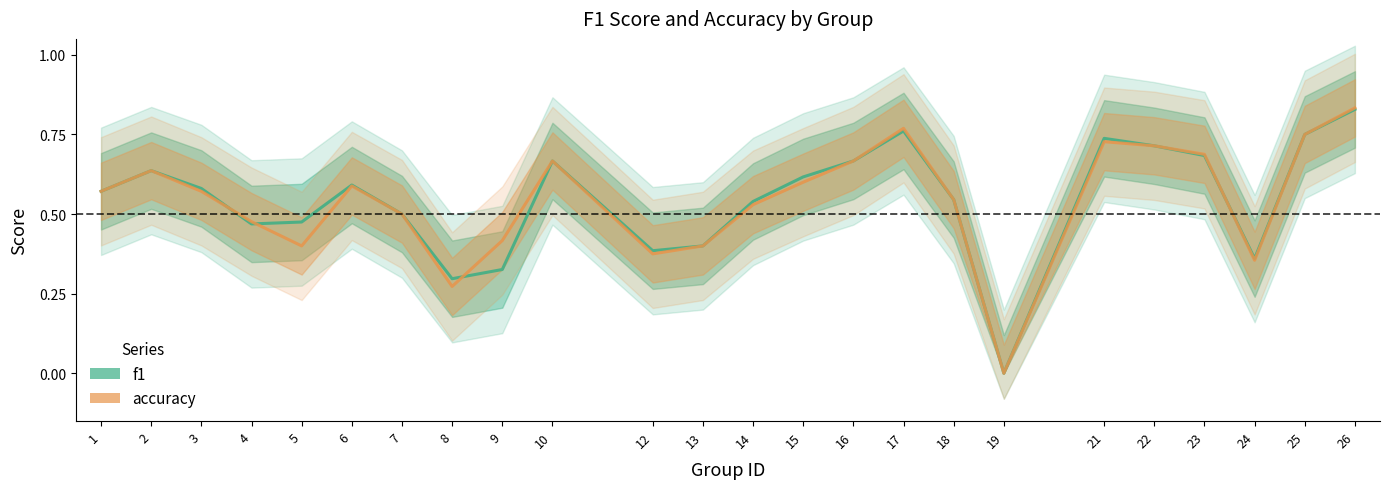

Which series has the widest spread of values?

accuracy